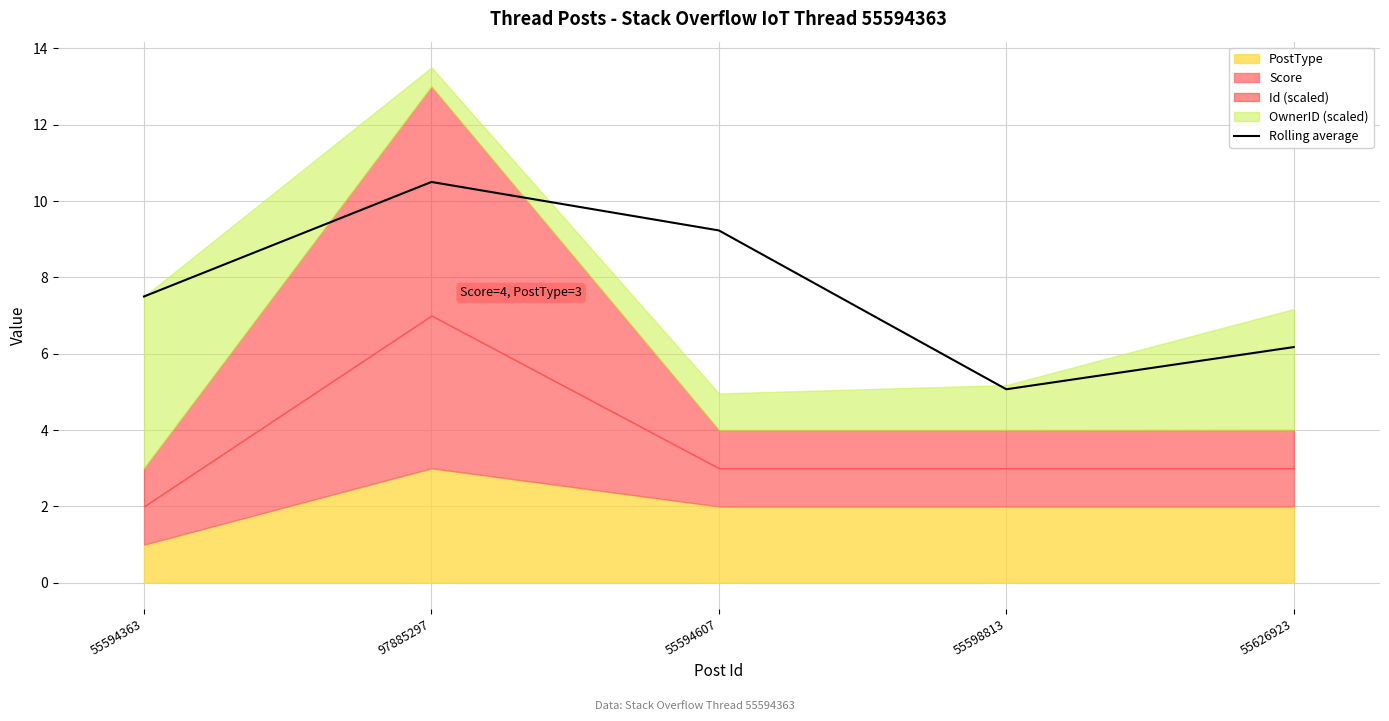

How many data points are less than 7?

2